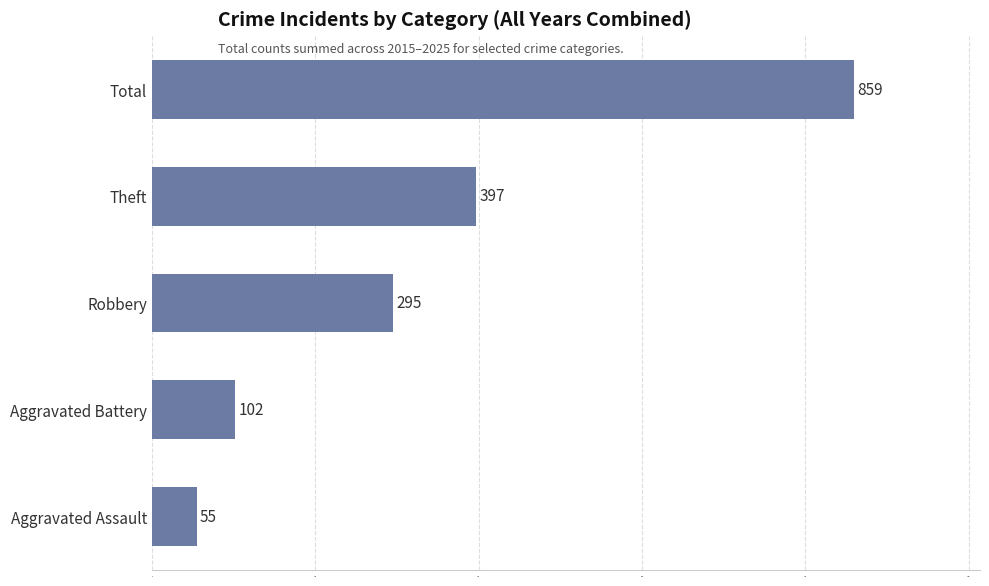

The chart shows a value of 156 at Aggravated Battery. True or false?

False